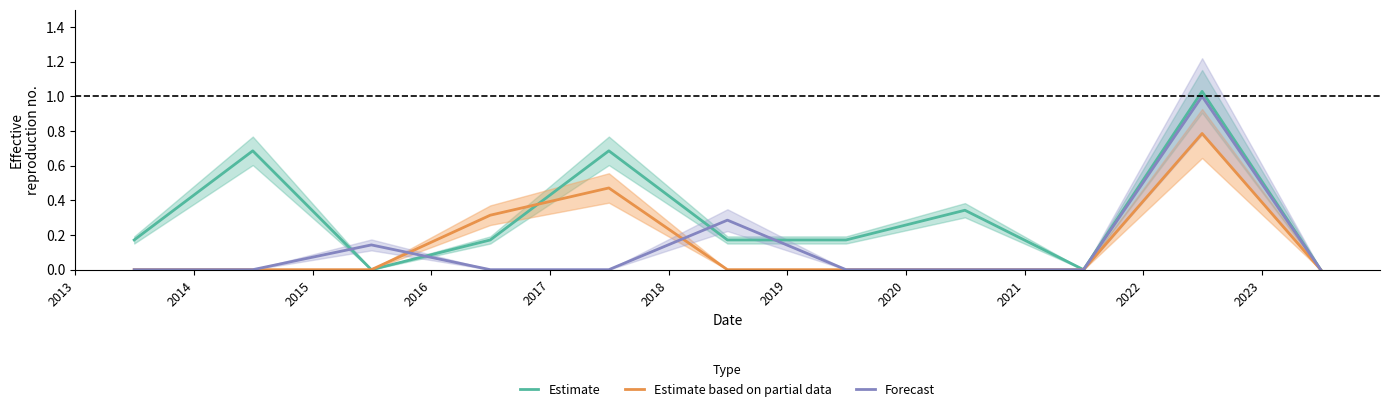

Rank the series by their maximum value, from lowest to highest.

Estimate based on partial data, Forecast, Estimate